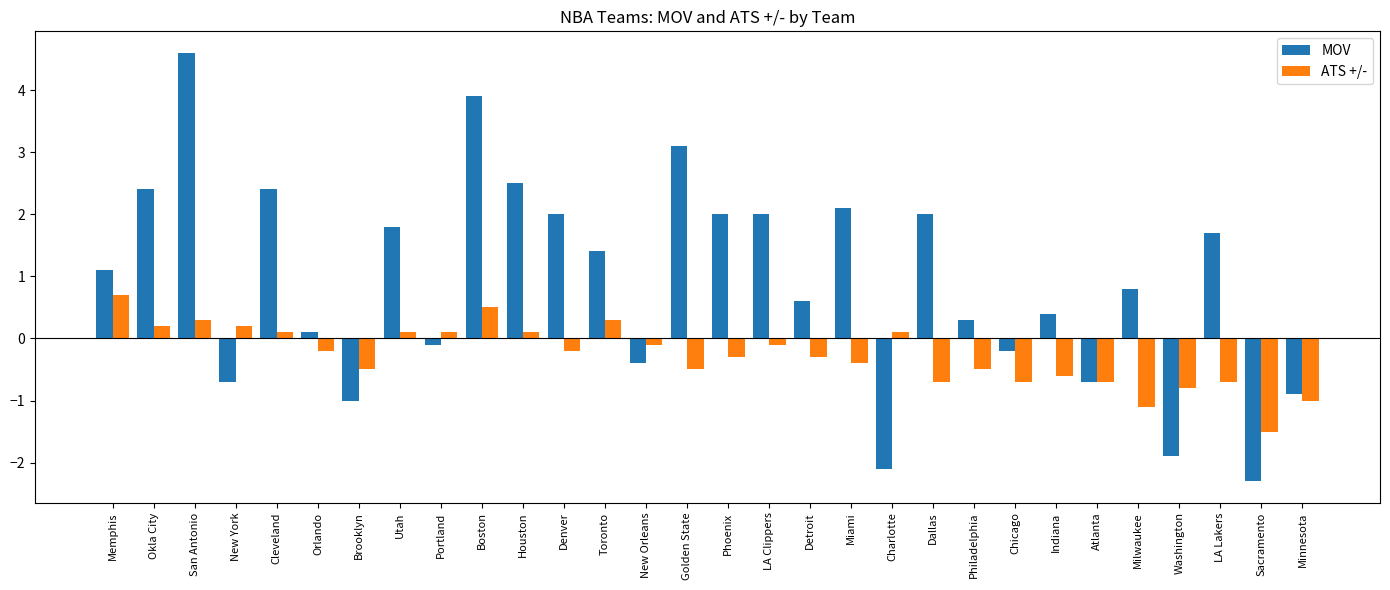

True or false: MOV has a value of 0.4 at Indiana.

True